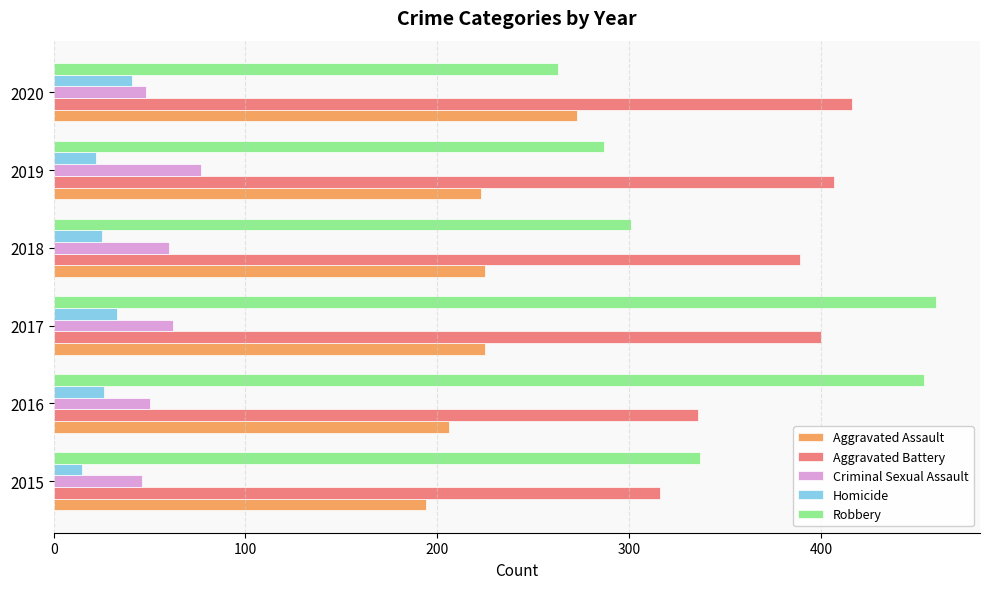

Is it true that Criminal Sexual Assault equals 10 at 2020?

False